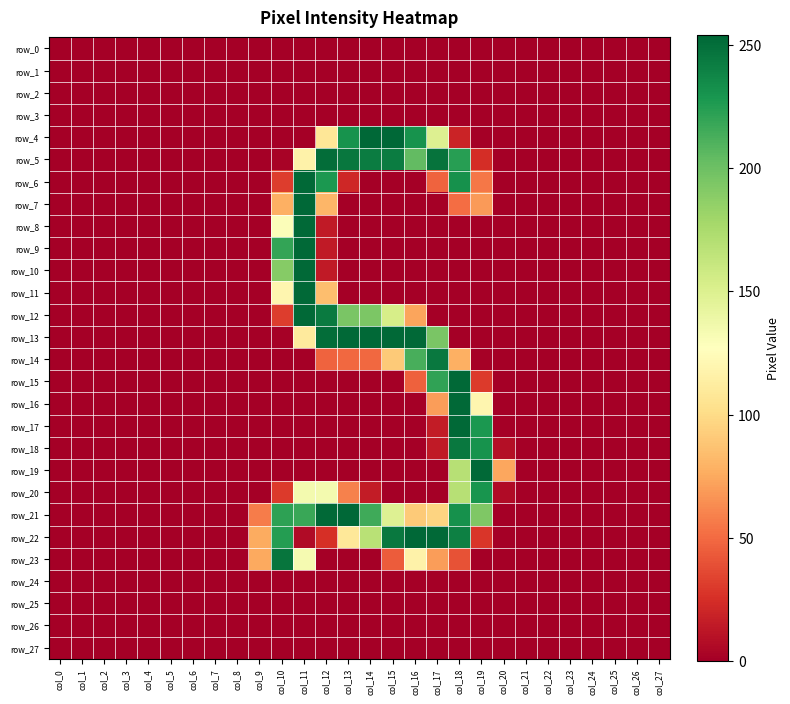

Reading left to right, list all the values displayed in this chart.

row_0: 0	0	0	0	0	0	0	0	0	0	0	0	0	0	0	0	0	0	0	0	0	0	0	0	0	0	0	0
row_1: 0	0	0	0	0	0	0	0	0	0	0	0	0	0	0	0	0	0	0	0	0	0	0	0	0	0	0	0
row_2: 0	0	0	0	0	0	0	0	0	0	0	0	0	0	0	0	0	0	0	0	0	0	0	0	0	0	0	0
row_3: 0	0	0	0	0	0	0	0	0	0	0	0	0	0	0	0	0	0	0	0	0	0	0	0	0	0	0	0
row_4: 0	0	0	0	0	0	0	0	0	0	0	0	108	231	254	254	231	149	19	0	0	0	0	0	0	0	0	0
row_5: 0	0	0	0	0	0	0	0	0	0	2	117	251	246	243	243	204	248	224	24	0	0	0	0	0	0	0	0
row_6: 0	0	0	0	0	0	0	0	0	0	31	253	228	21	0	0	0	47	232	55	0	0	0	0	0	0	0	0
row_7: 0	0	0	0	0	0	0	0	0	0	78	254	81	0	0	0	0	0	51	69	0	0	0	0	0	0	0	0
row_8: 0	0	0	0	0	0	0	0	0	0	129	253	14	0	0	0	0	0	0	0	0	0	0	0	0	0	0	0
row_9: 0	0	0	0	0	0	0	0	0	0	220	253	14	0	0	0	0	0	0	0	0	0	0	0	0	0	0	0
row_10: 0	0	0	0	0	0	0	0	0	0	190	253	14	0	0	0	0	0	0	0	0	0	0	0	0	0	0	0
row_11: 0	0	0	0	0	0	0	0	0	0	120	253	85	0	0	0	0	0	0	0	0	0	0	0	0	0	0	0
row_12: 0	0	0	0	0	0	0	0	0	0	31	253	244	195	194	153	73	0	0	0	0	0	0	0	0	0	0	0
row_13: 0	0	0	0	0	0	0	0	0	0	1	111	251	253	253	253	253	195	0	0	0	0	0	0	0	0	0	0
row_14: 0	0	0	0	0	0	0	0	0	0	0	0	47	49	49	91	213	245	78	1	0	0	0	0	0	0	0	0
row_15: 0	0	0	0	0	0	0	0	0	0	0	0	0	0	0	0	46	221	253	30	0	0	0	0	0	0	0	0
row_16: 0	0	0	0	0	0	0	0	0	0	0	0	0	0	0	0	0	70	253	120	0	0	0	0	0	0	0	0
row_17: 0	0	0	0	0	0	0	0	0	0	0	0	0	0	0	0	0	15	253	228	0	0	0	0	0	0	0	0
row_18: 0	0	0	0	0	0	0	0	0	0	0	0	0	0	0	0	0	14	245	231	8	0	0	0	0	0	0	0
row_19: 0	0	0	0	0	0	0	0	0	0	0	0	0	0	0	0	0	0	169	253	74	0	0	0	0	0	0	0
row_20: 0	0	0	0	0	0	0	0	0	0	30	134	134	59	15	0	0	0	169	230	6	0	0	0	0	0	0	0
row_21: 0	0	0	0	0	0	0	0	0	57	222	218	253	254	216	148	91	96	232	193	0	0	0	0	0	0	0	0
row_22: 0	0	0	0	0	0	0	0	0	76	225	6	25	109	168	245	254	253	241	28	0	0	0	0	0	0	0	0
row_23: 0	0	0	0	0	0	0	0	0	75	247	133	0	0	0	44	117	70	40	0	0	0	0	0	0	0	0	0
row_24: 0	0	0	0	0	0	0	0	0	0	0	0	0	0	0	0	0	0	0	0	0	0	0	0	0	0	0	0
row_25: 0	0	0	0	0	0	0	0	0	0	0	0	0	0	0	0	0	0	0	0	0	0	0	0	0	0	0	0
row_26: 0	0	0	0	0	0	0	0	0	0	0	0	0	0	0	0	0	0	0	0	0	0	0	0	0	0	0	0
row_27: 0	0	0	0	0	0	0	0	0	0	0	0	0	0	0	0	0	0	0	0	0	0	0	0	0	0	0	0